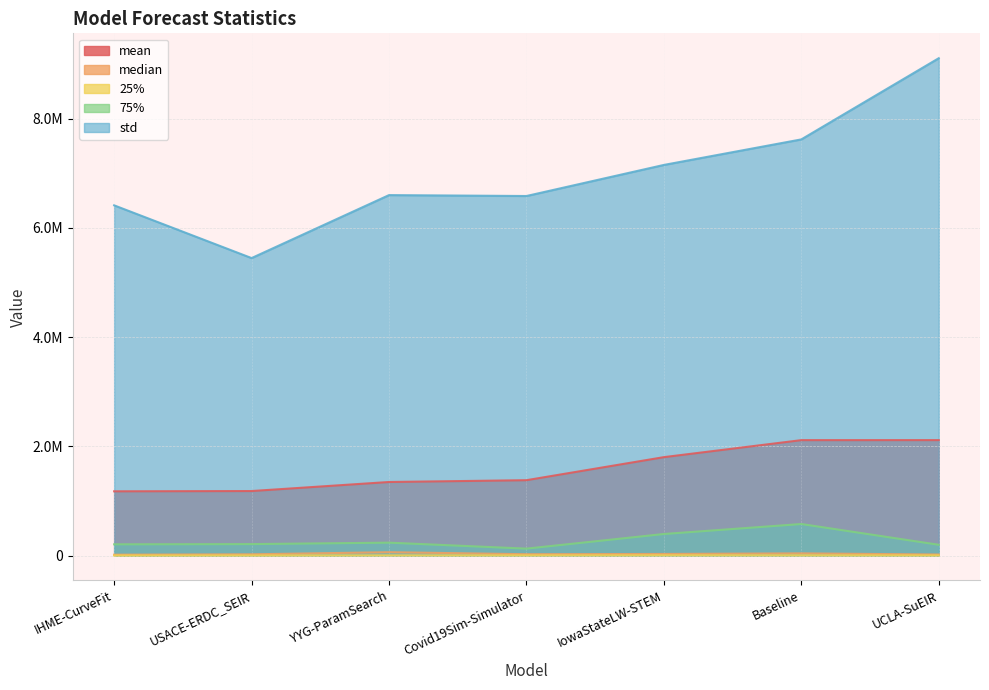

At how many categories does at least one series exceed 5870526?

6